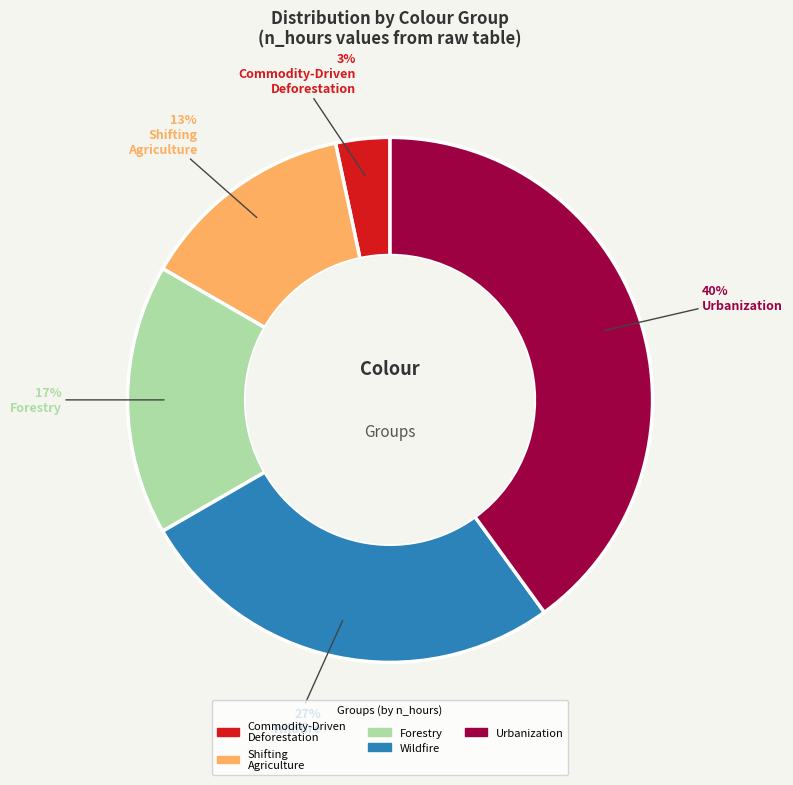

Count the number of slices in the pie.

5